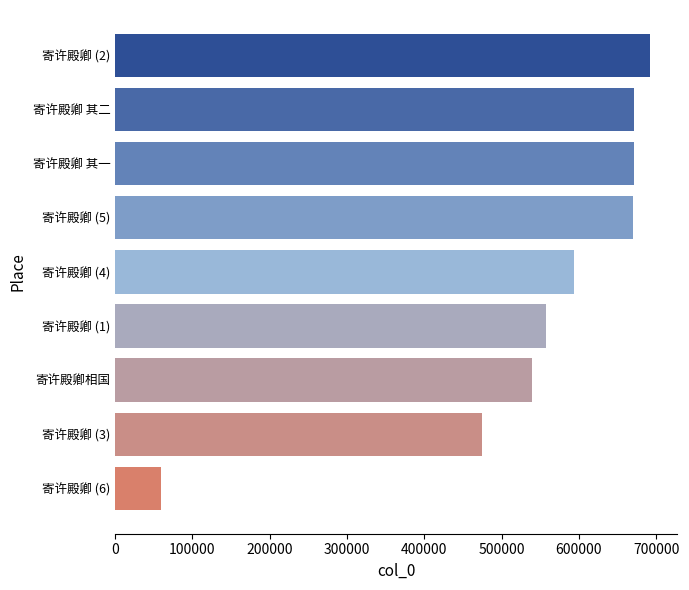

At which label is the value closest to 375756?

寄许殿卿 (3)